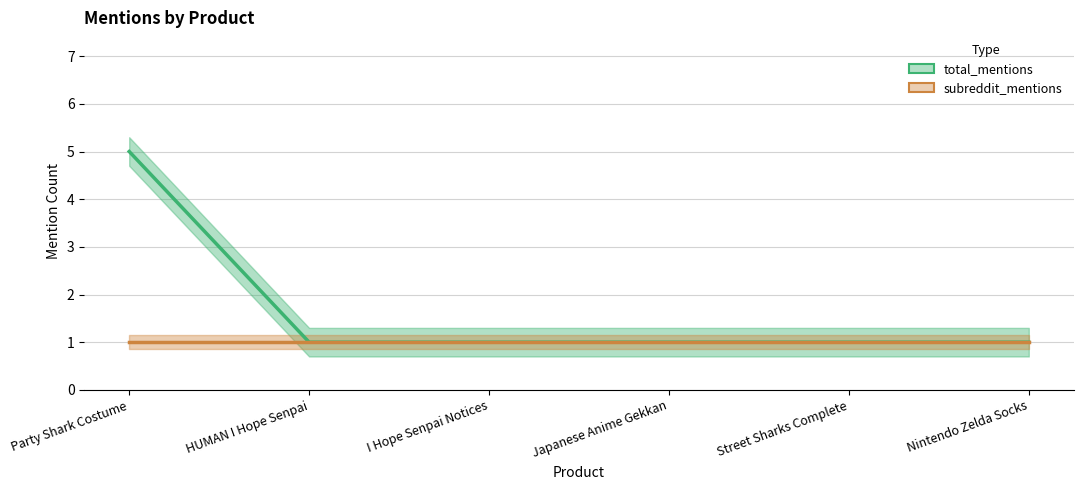

True or false: subreddit_mentions has more than 0 interior local peaks.

False